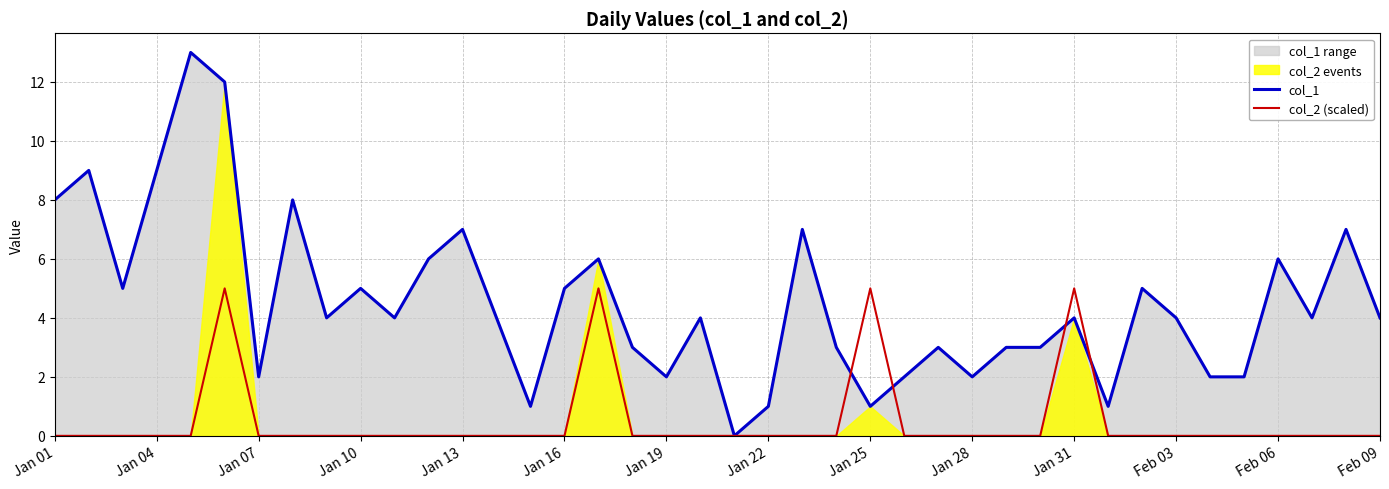

Reading left to right, extract all data points from this chart.

col_1: 8	9	5	9	13	12	2	8	4	5	4	6	7	4	1	5	6	3	2	4	0	1	7	3	1	2	3	2	3	3	4	1	5	4	2	2	6	4	7	4
col_2 (scaled): 0	0	0	0	0	5	0	0	0	0	0	0	0	0	0	0	5	0	0	0	0	0	0	0	5	0	0	0	0	0	5	0	0	0	0	0	0	0	0	0